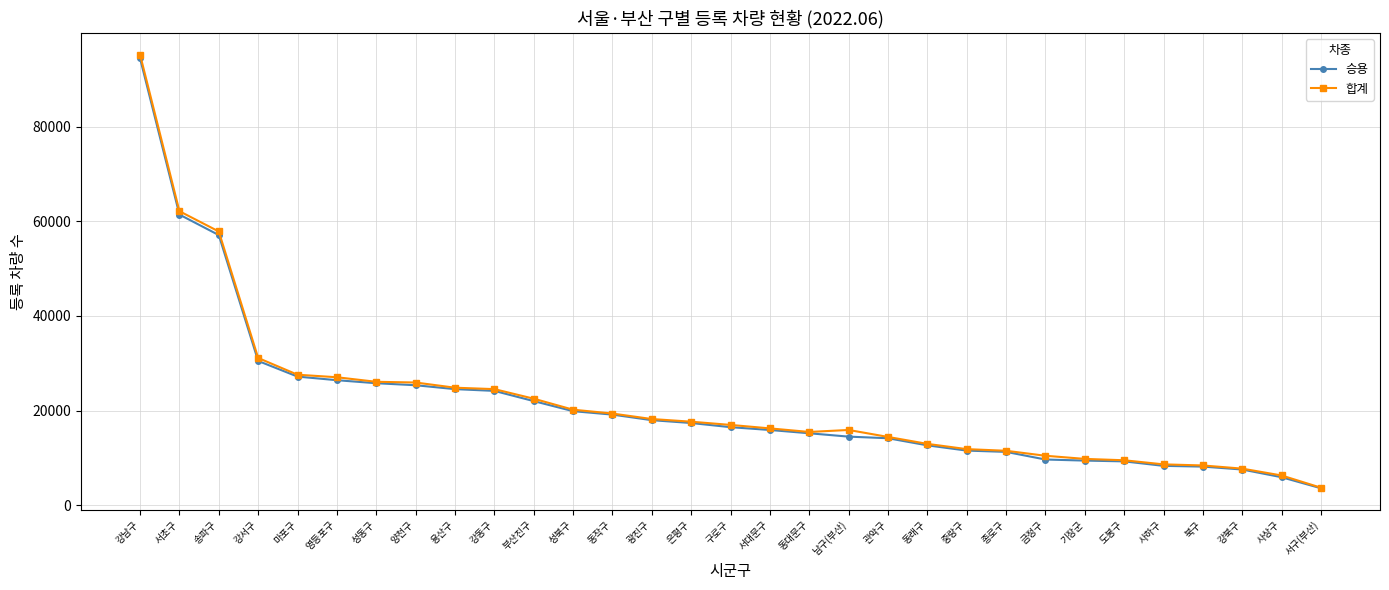

Where does the 승용 series first go above 16501?

강남구